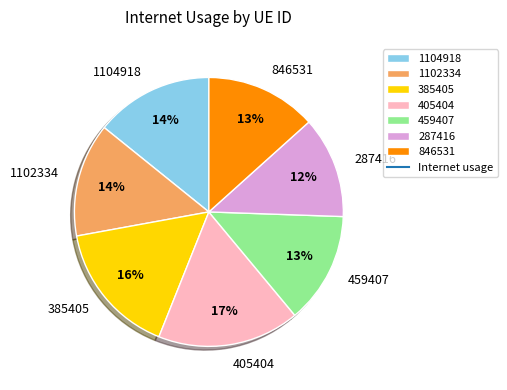

Combined, do 846531 and 459407 account for over 50%?

No